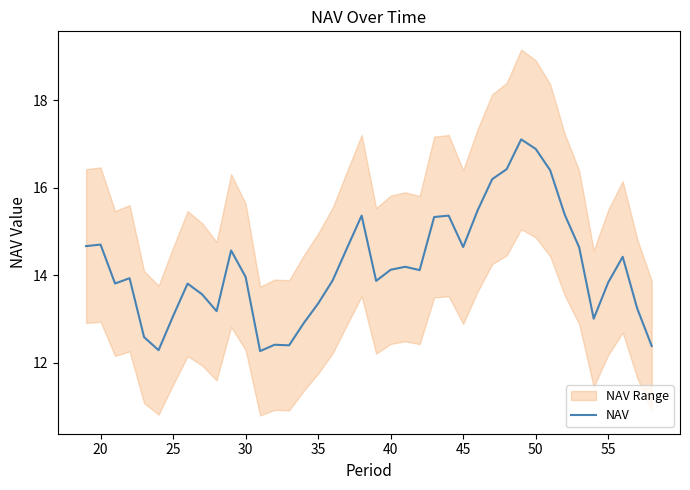

What is the maximum value for NAV?

17.1